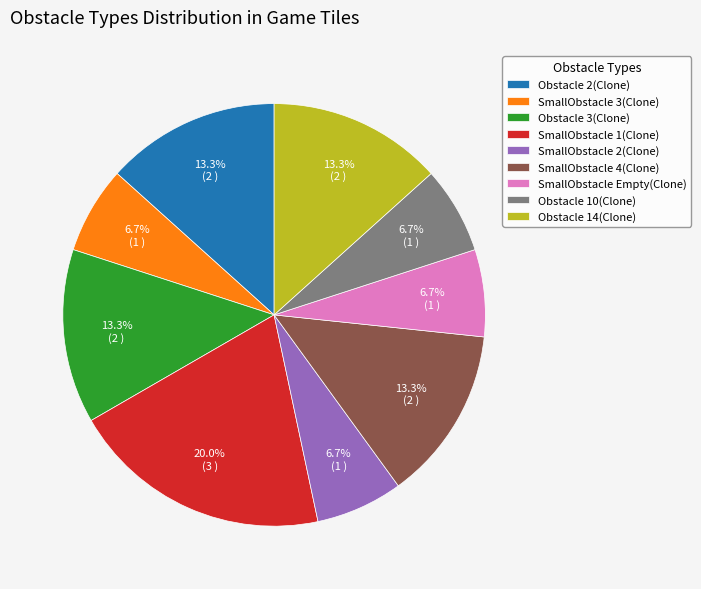

To the nearest percent, what is the difference between the SmallObstacle 4(Clone) and SmallObstacle 3(Clone) slice percentages?

7%